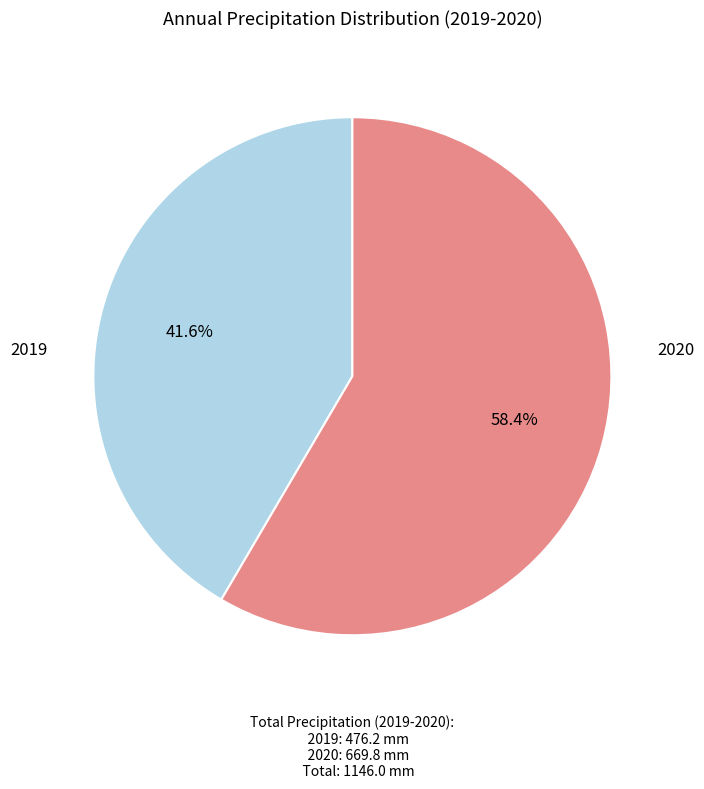

To the nearest percent, what percentage of the pie is 2020?

58%